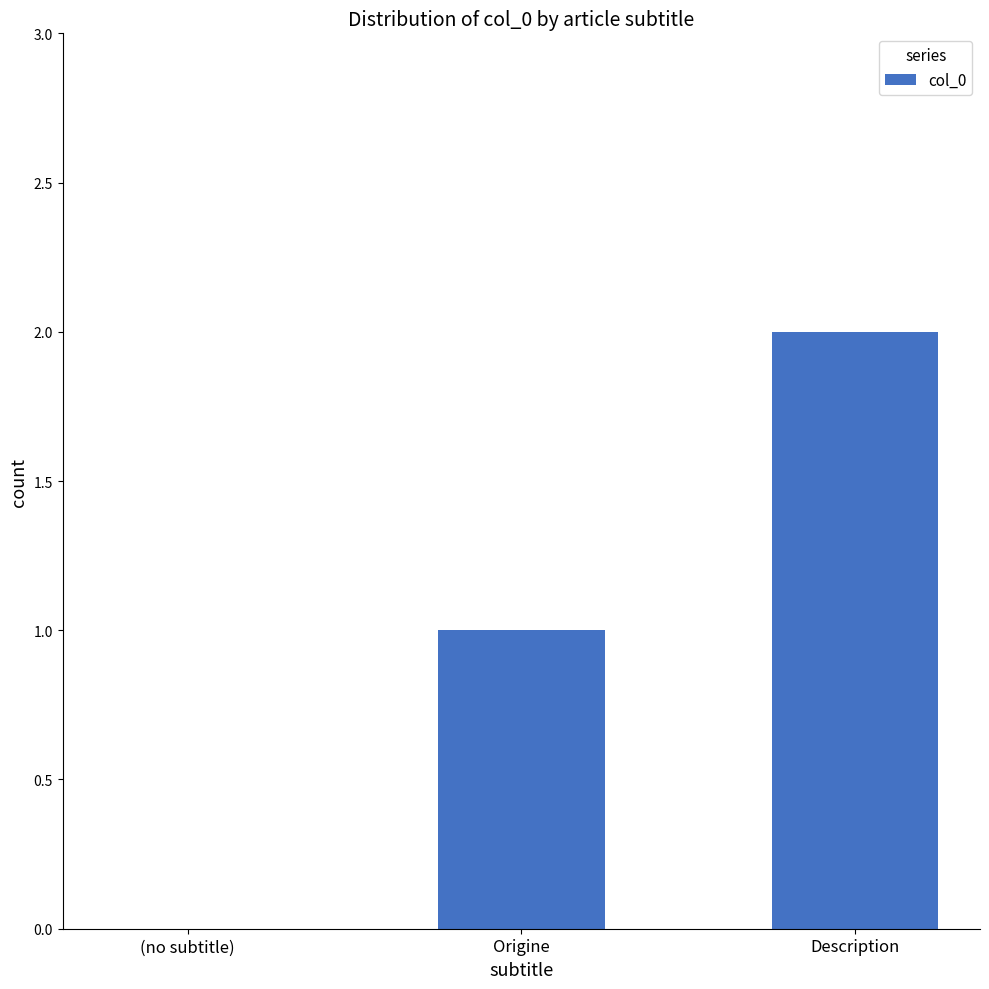

How many series are shown in this chart?

1